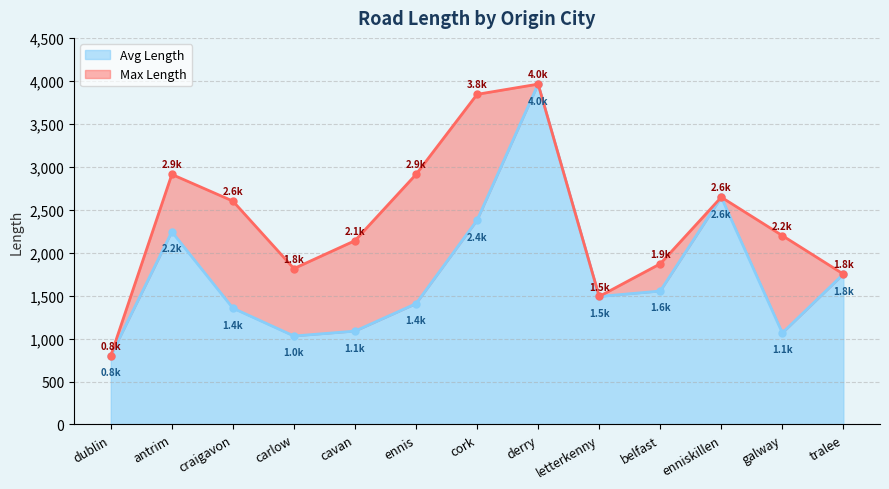

At which label does Max Length first exceed 2198?

antrim